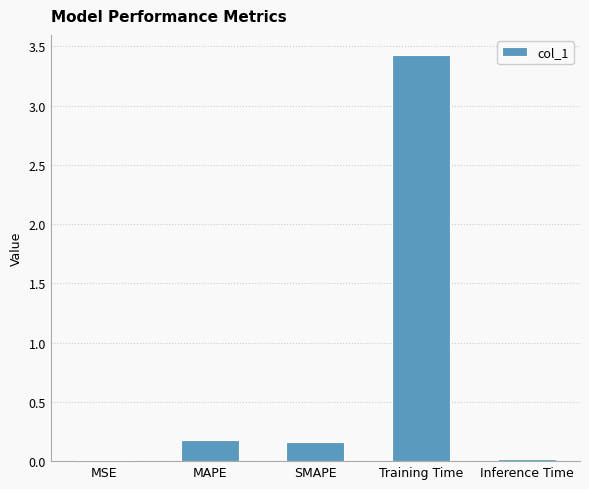

The value at SMAPE is 0.3. True or false?

False